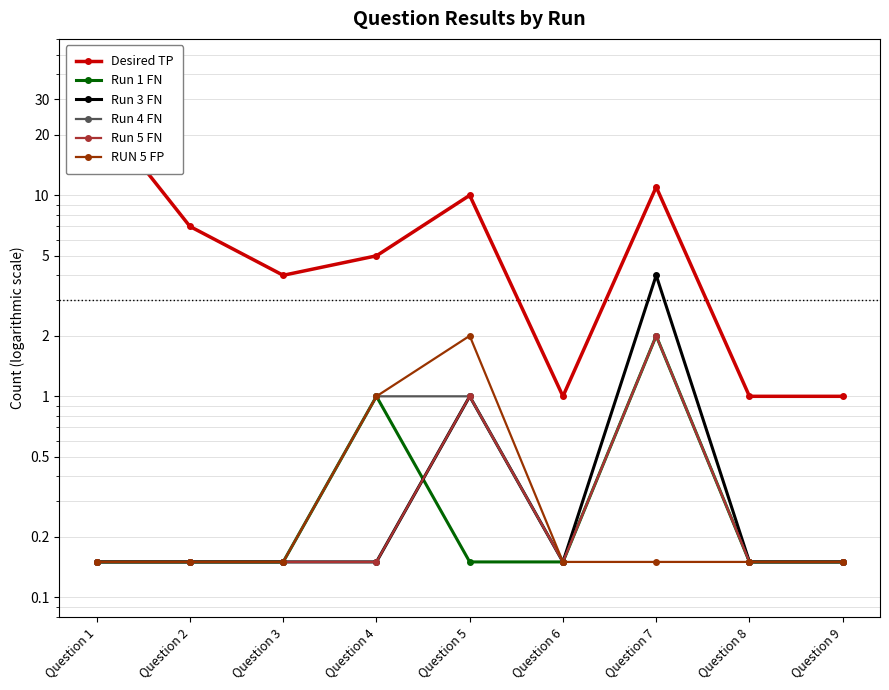

What is the total value across all series at Question 7?

21.1